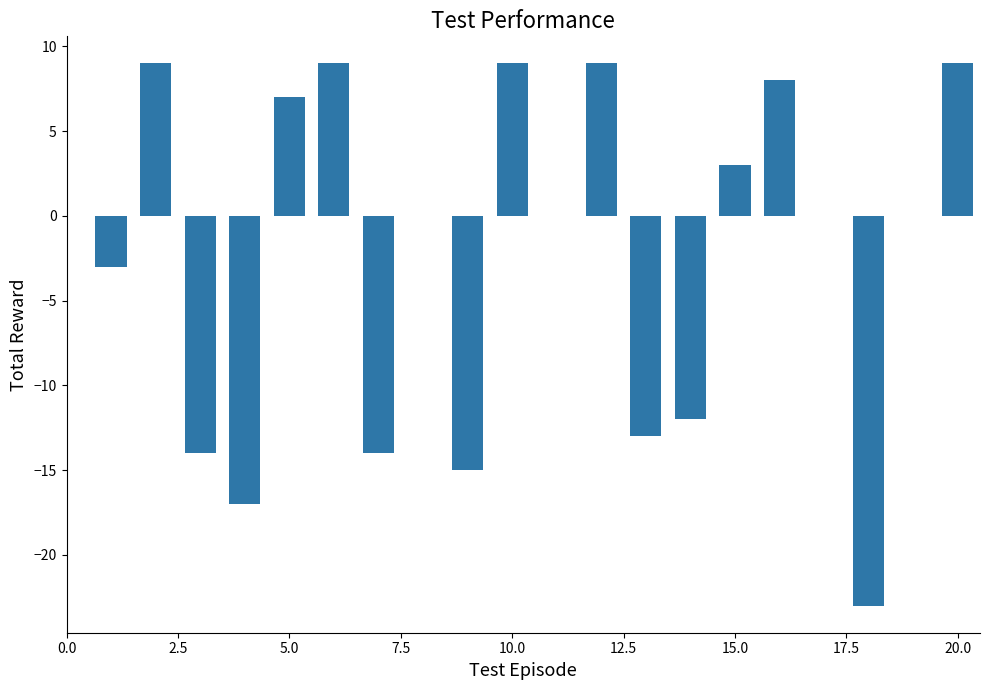

How many data points does each series have?

20